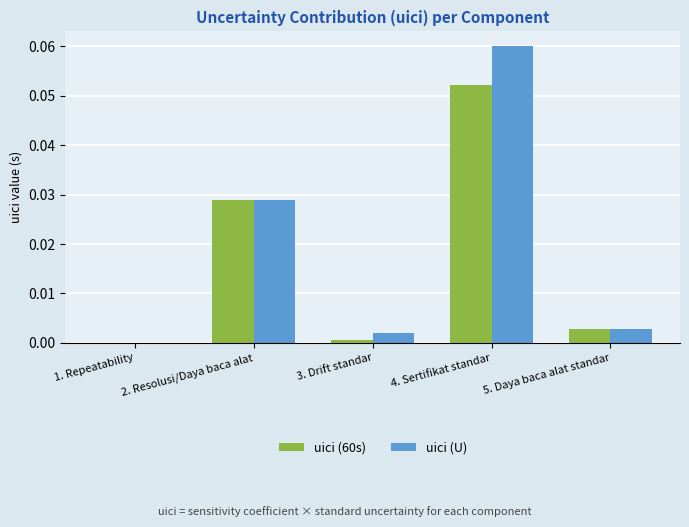

At which label is uici (U) closest to 0?

1. Repeatability